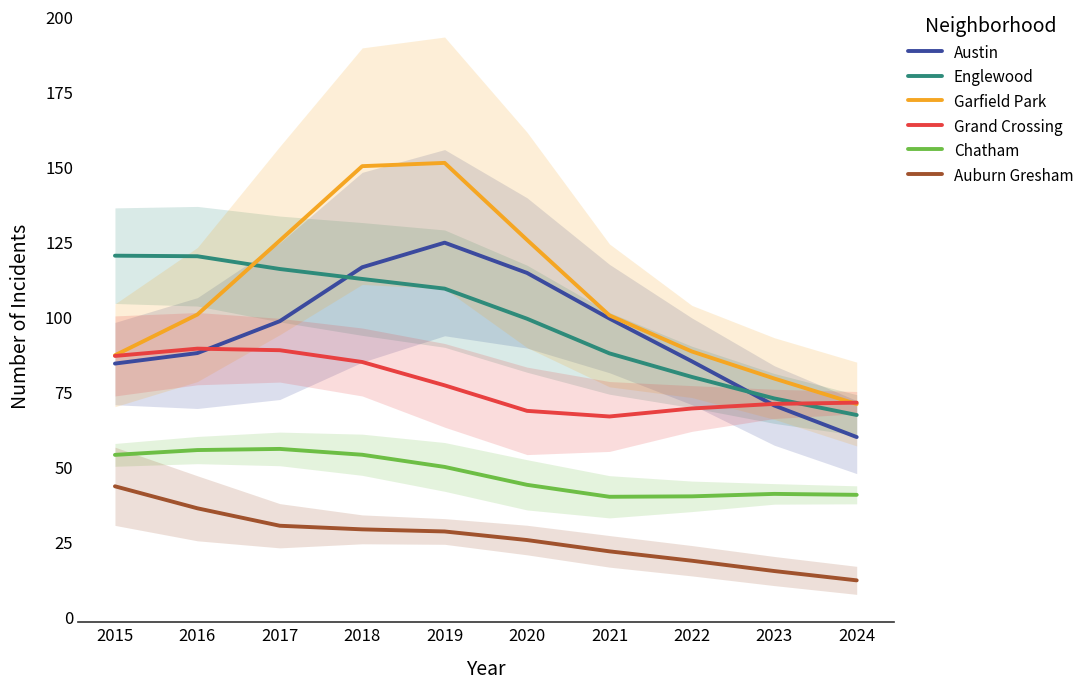

Reading left to right, what are all the values shown in this chart?

Austin: 84.4	87.9	98.5	116.4	124.6	114.5	99.3	85.1	70.4	59.9
Englewood: 120.3	120.1	115.9	112.5	109.3	99.3	87.7	79.9	72.7	67.2
Garfield Park: 87.1	100.7	125.3	150.1	151.2	125.5	100.4	88.4	79.4	70.9
Grand Crossing: 86.9	89.3	88.8	84.9	77.1	68.6	66.7	69.4	70.9	71.3
Chatham: 53.9	55.5	55.9	54.0	49.9	44.0	40.0	40.1	40.9	40.6
Auburn Gresham: 43.5	36.1	30.3	29.1	28.4	25.6	21.8	18.7	15.3	12.1